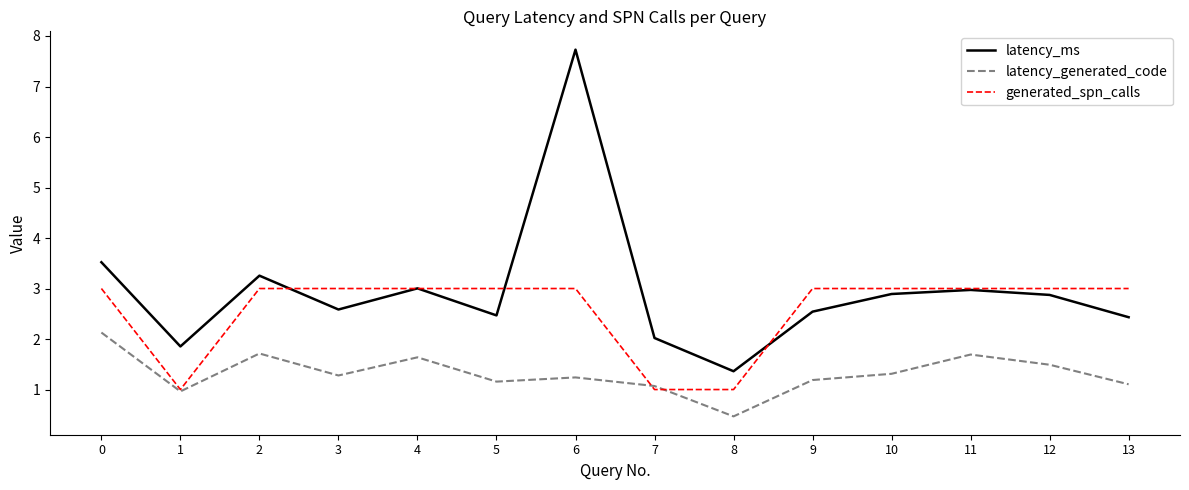

What is the sum of all latency_ms values?

41.5